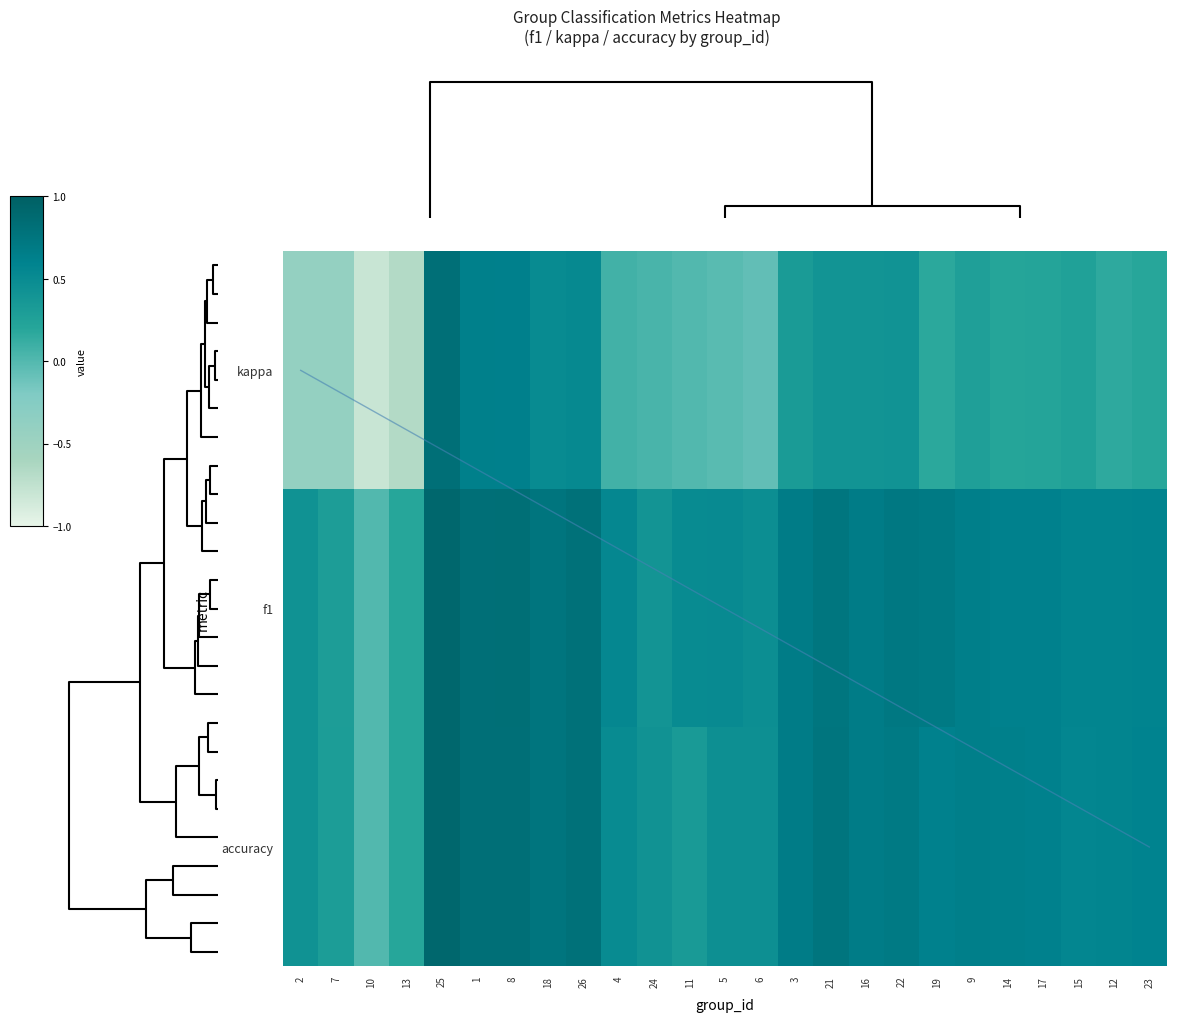

Which series has the largest total across all categories?

f1